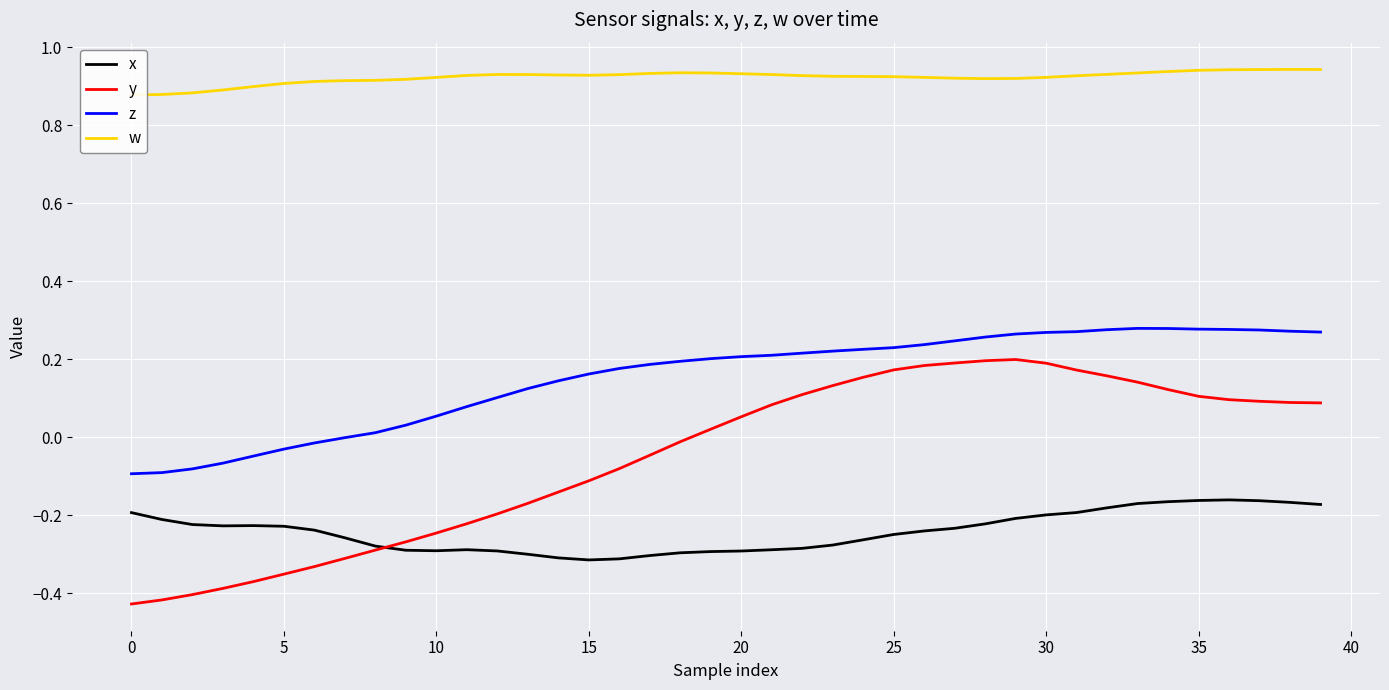

True or false: y and z cross at least once.

False